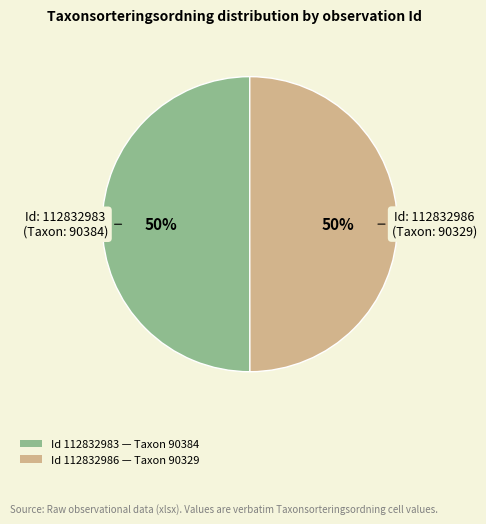

To the nearest percent, what is the average slice percentage?

50%